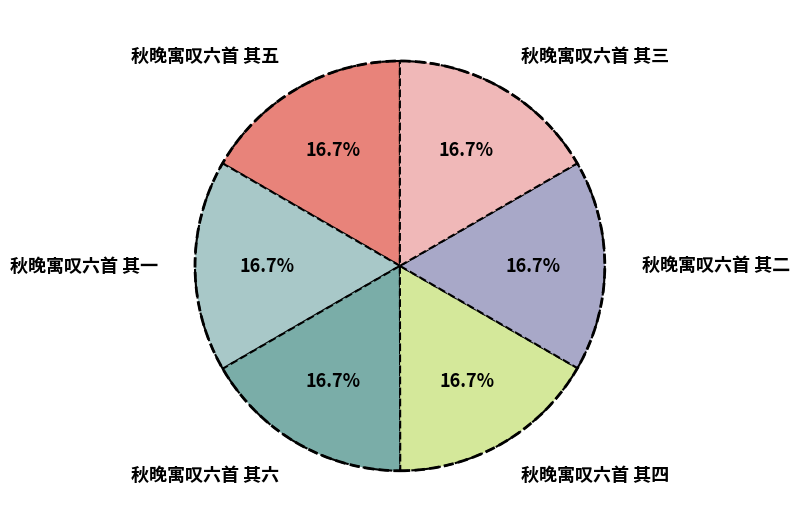

Is it true that 秋晚寓叹六首 其五 is 23% of the pie?

False